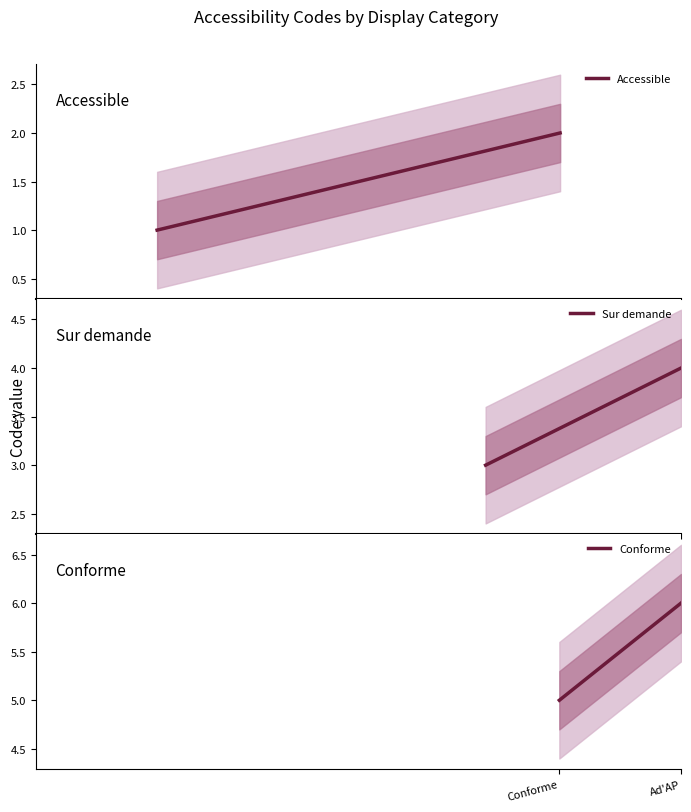

True or false: Sur demande has a value of 1 at Sur demande.

False